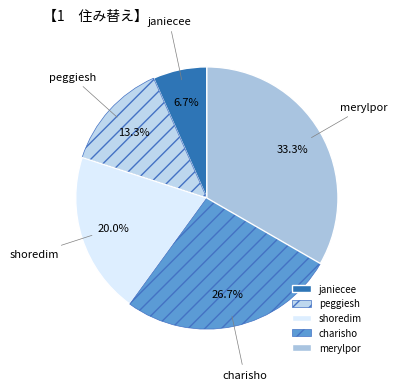

How many segments does this pie chart have?

5